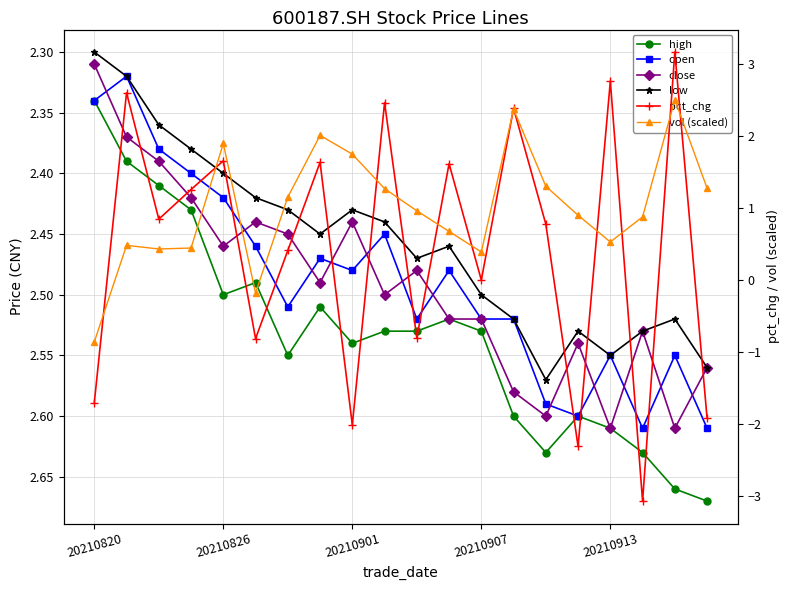

The vol (scaled) series shows 0.2 at 20210901. True or false?

False